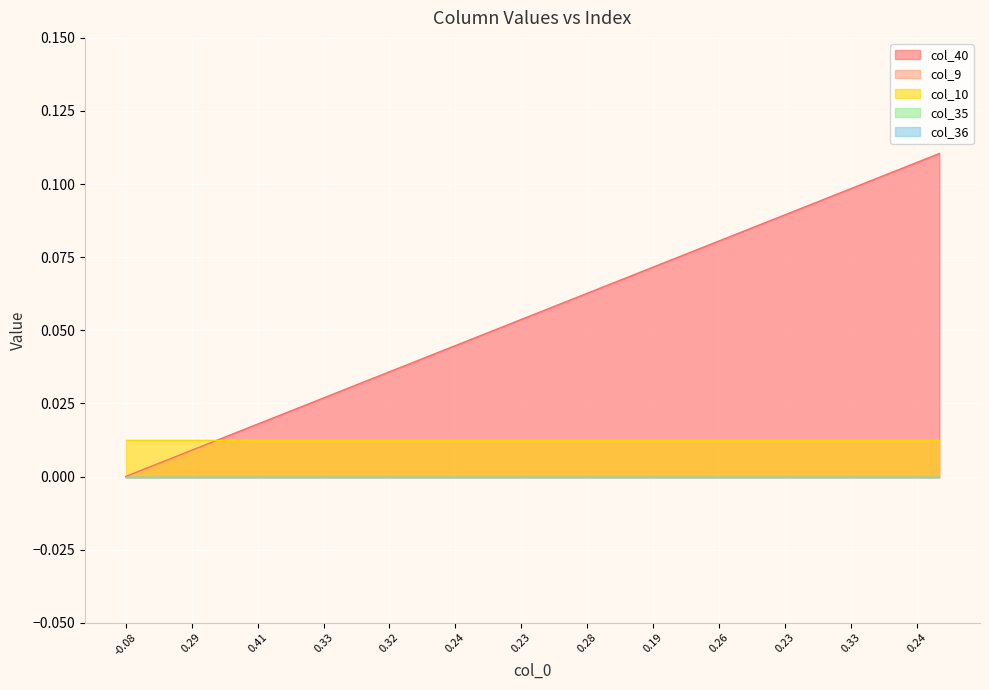

Is it true that col_10 equals 0.0 at 37?

False